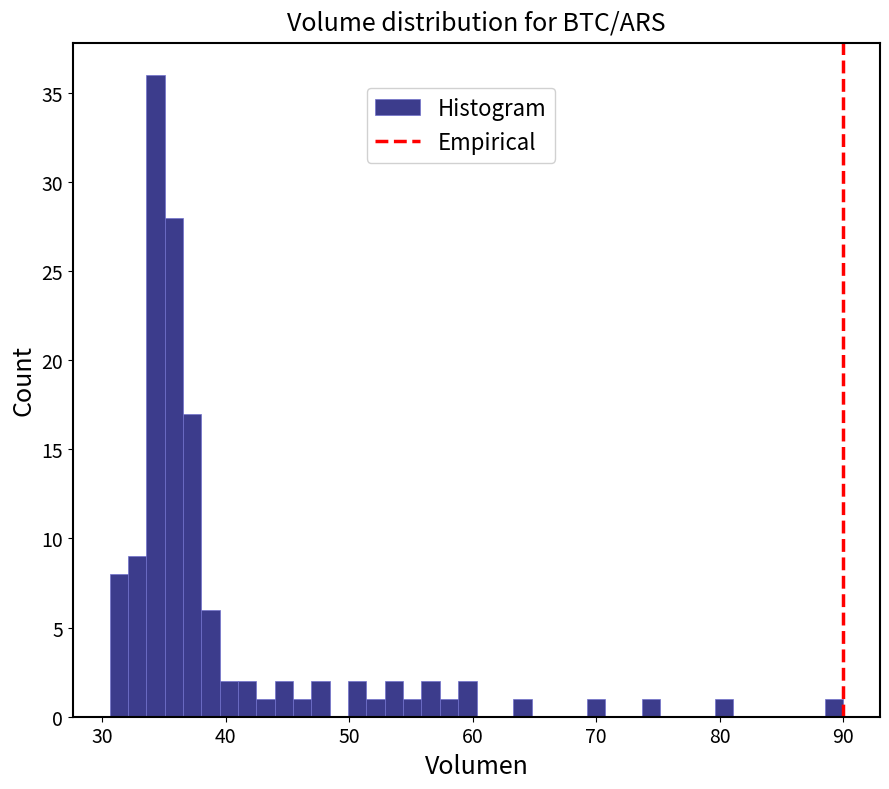

Read against the x-axis, roughly where is the centre of the tallest bar?

34